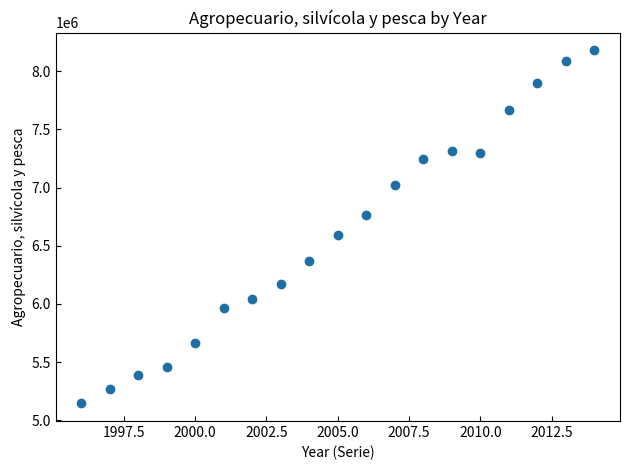

What is the range of Y values (max minus min)?

3035035